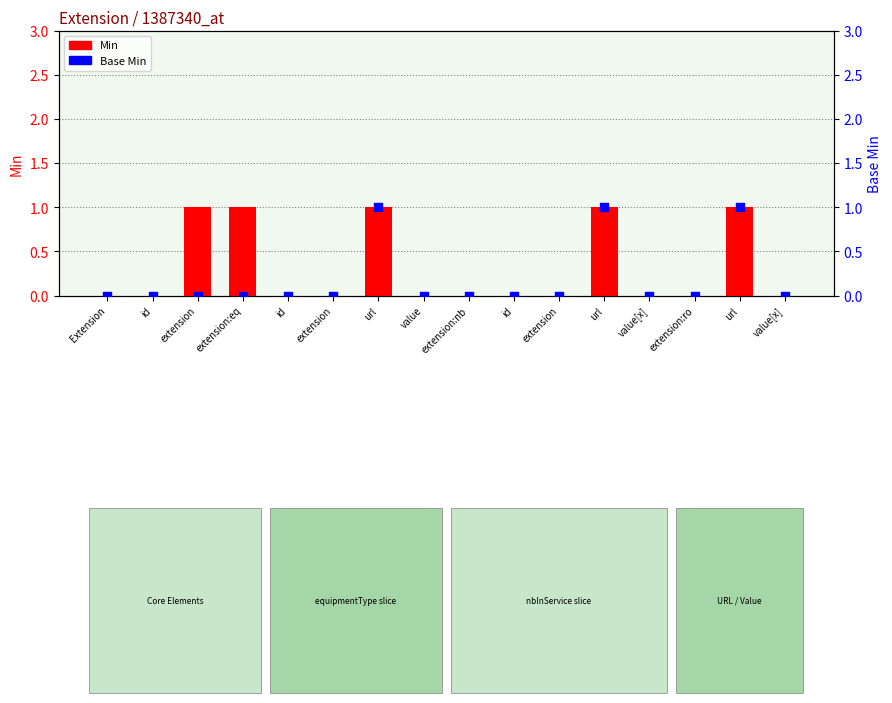

What are all the series names shown in the legend?

Min, Base Min